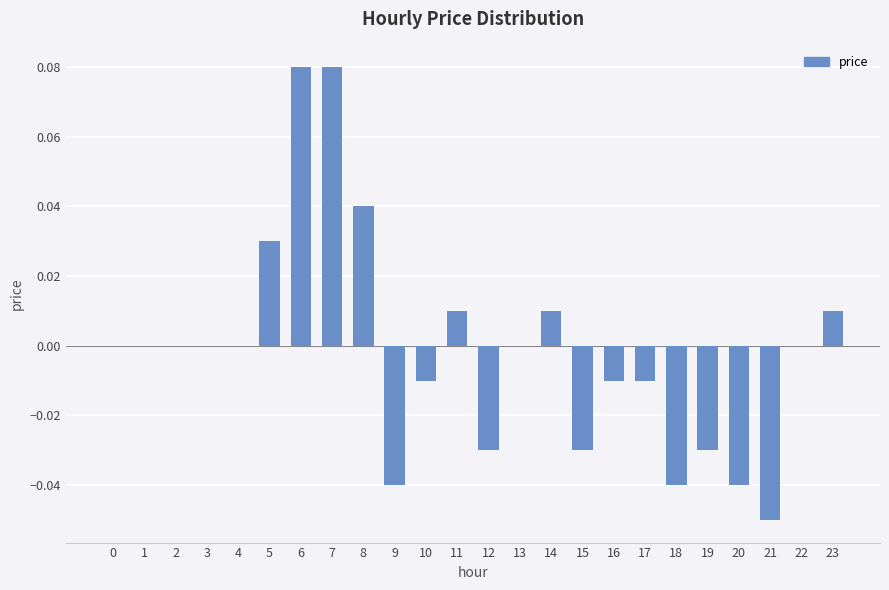

Between 11 and 19, which is larger?

11